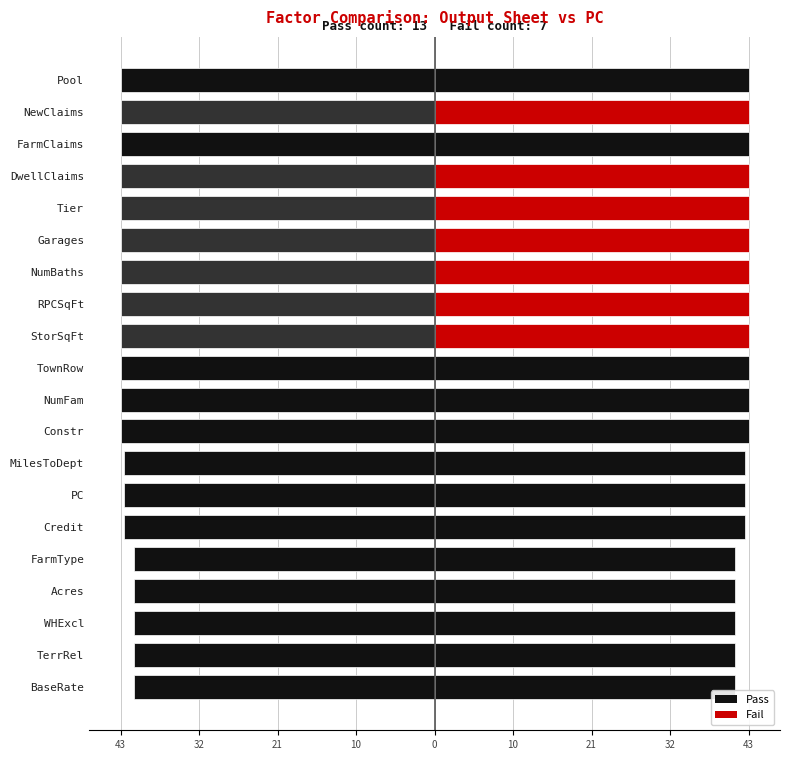

What is the label of the 15th bar from the right?

Credit